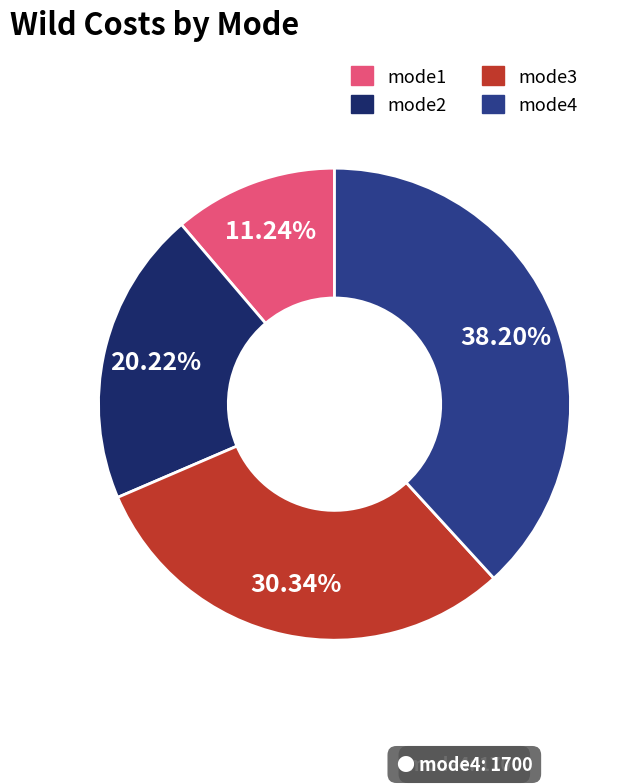

The mode4 slice represents 45% of the pie. True or false?

False